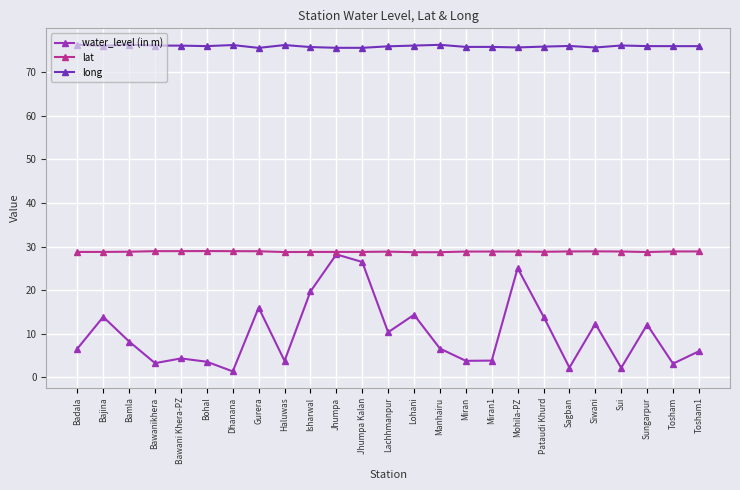

What is the total value across all series at Mohila-PZ?

129.5